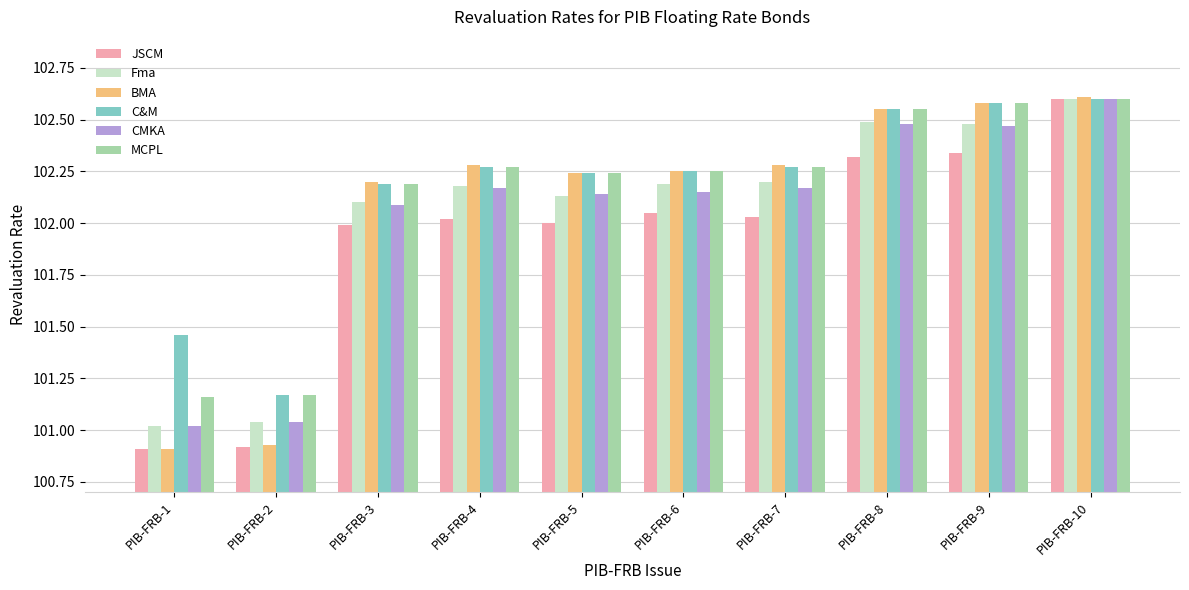

What is the highest value of the JSCM series?

102.6